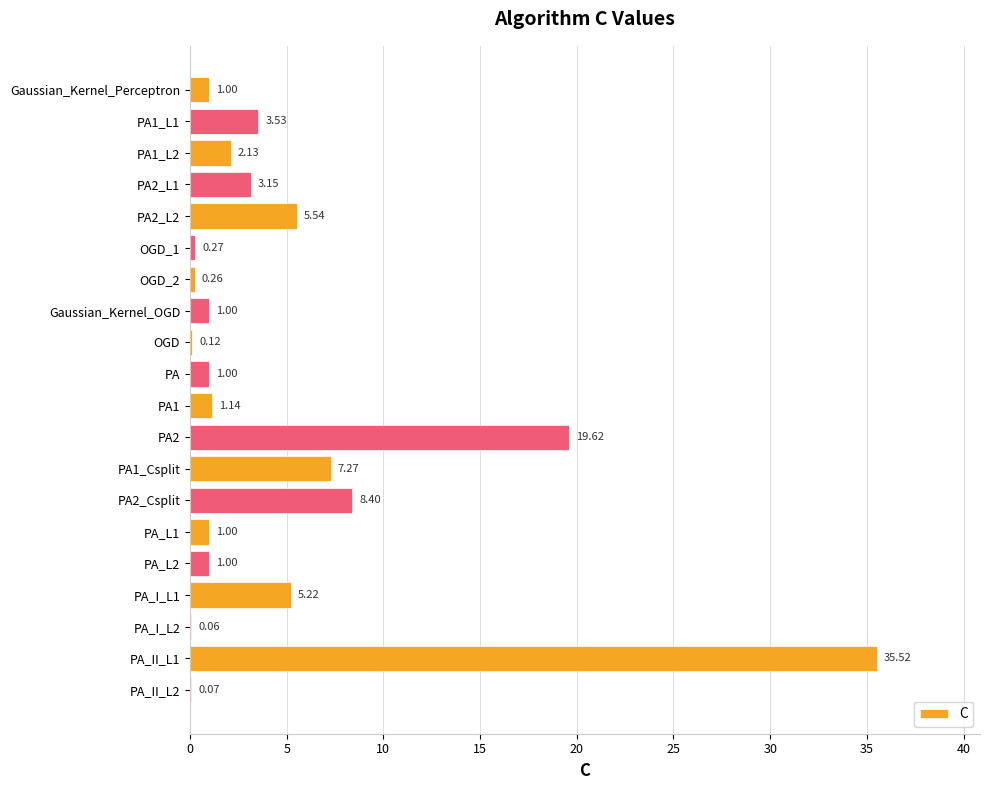

What is the change in value from PA1_L1 to OGD_2?

-3.3